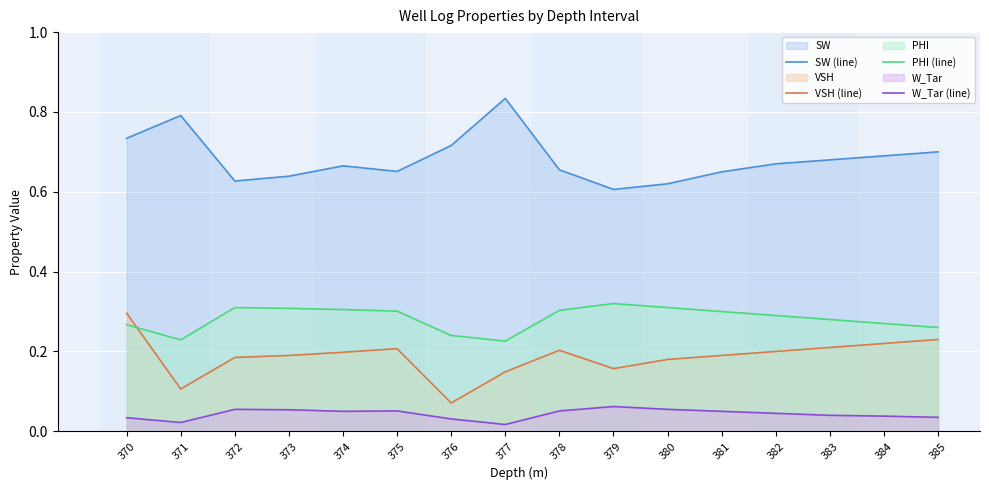

What is the approximate value of SW (line) at 385?

0.7